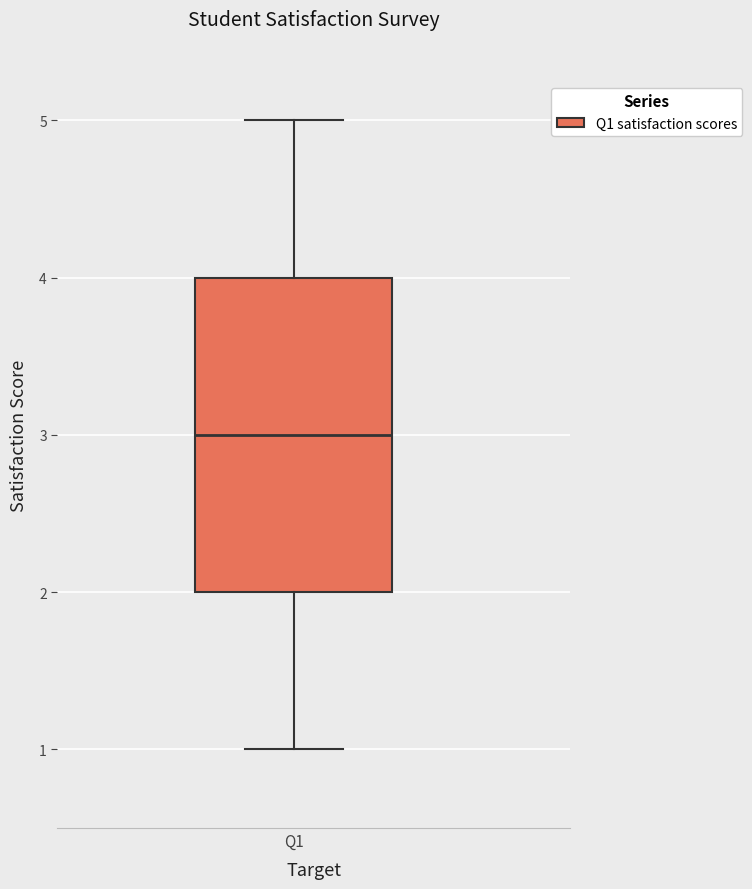

Where does the lower whisker of the box for Q1 end on the y-axis? The values are not printed on the chart, so give them approximately, as read against the axis.

1